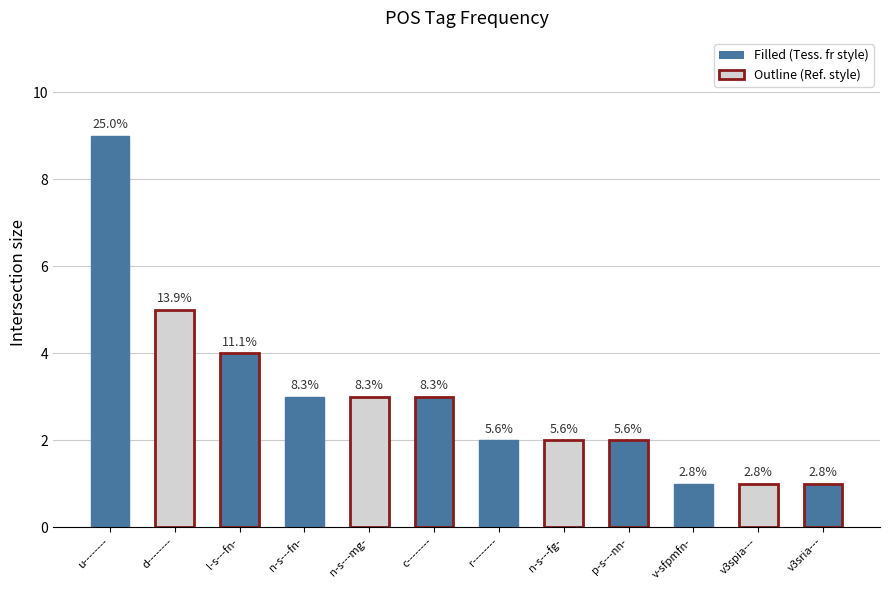

Between p-s---nn- and n-s---fn-, which is larger?

n-s---fn-